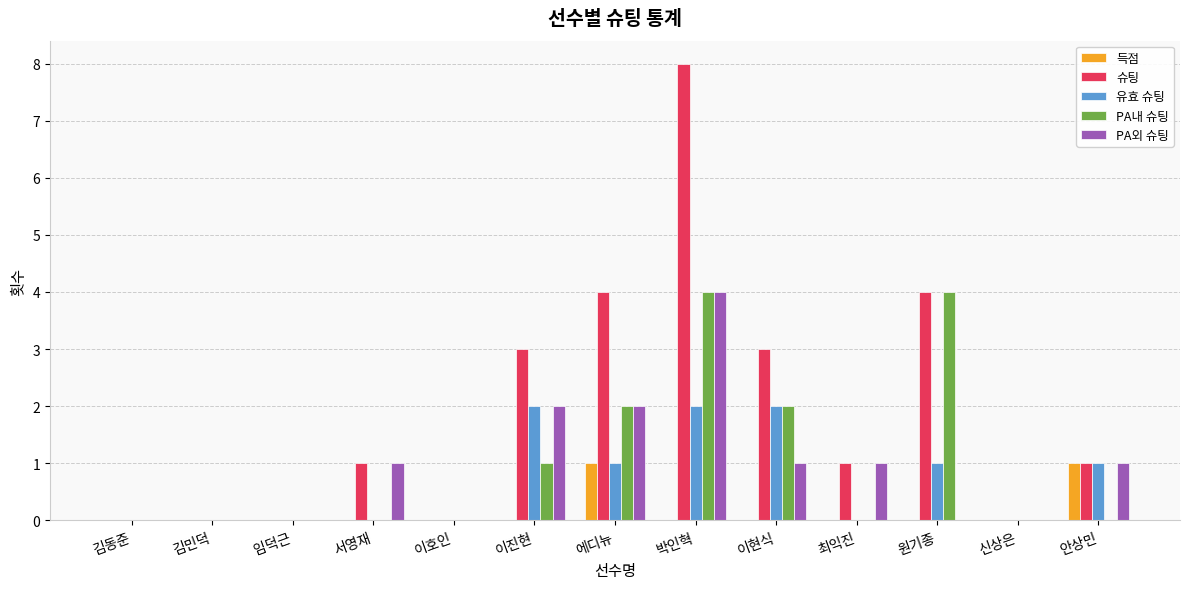

How many data points does each series have?

13